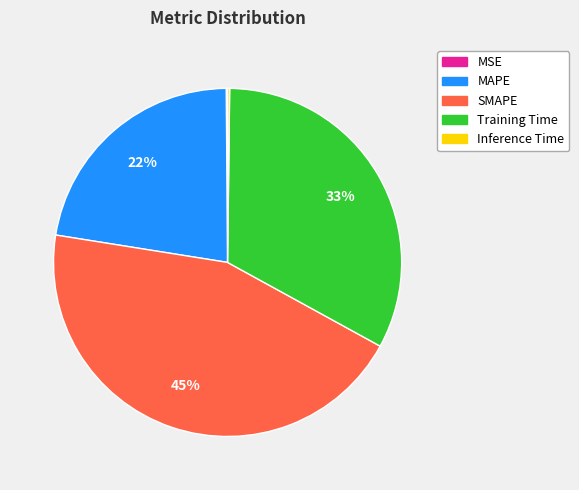

Between MAPE and Training Time, which is larger?

Training Time